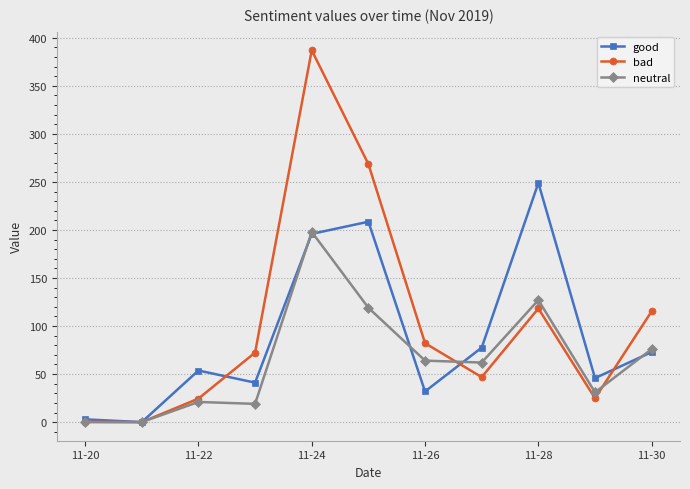

Which series has the largest range (max minus min)?

bad